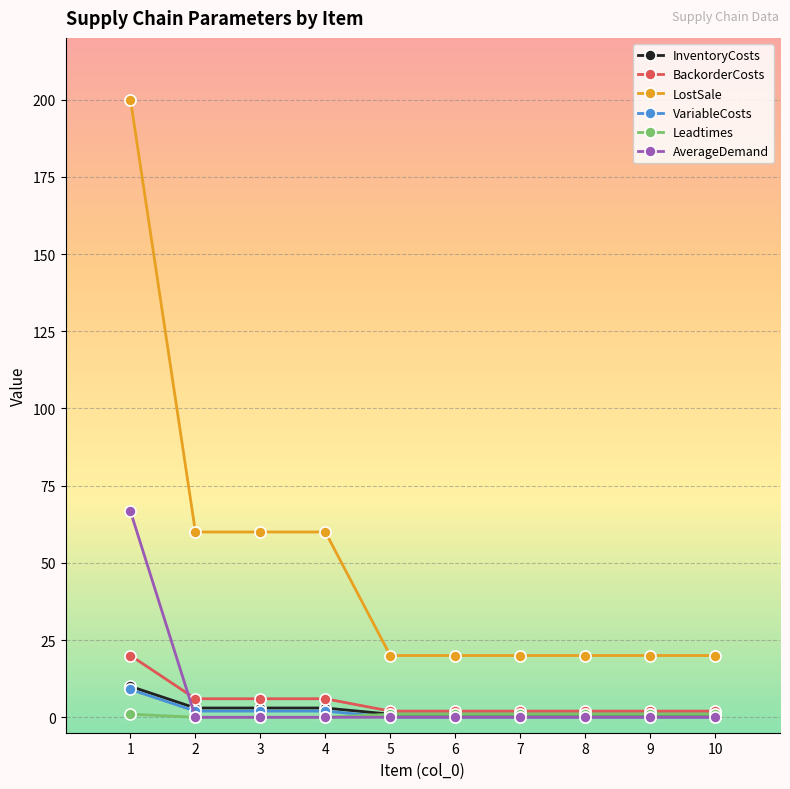

At which category is the sum across all series the highest?

1